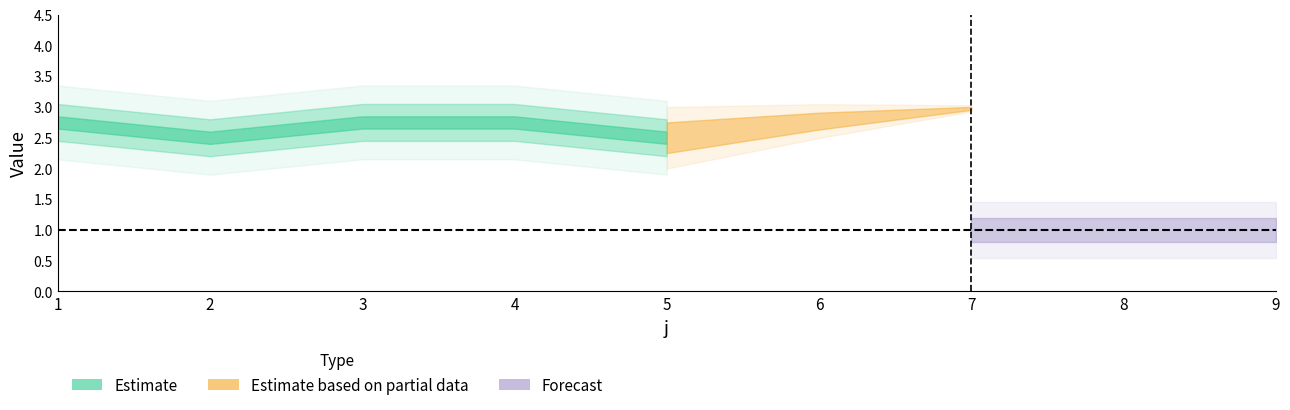

What is the value of the U point at the 9th from the left?

1